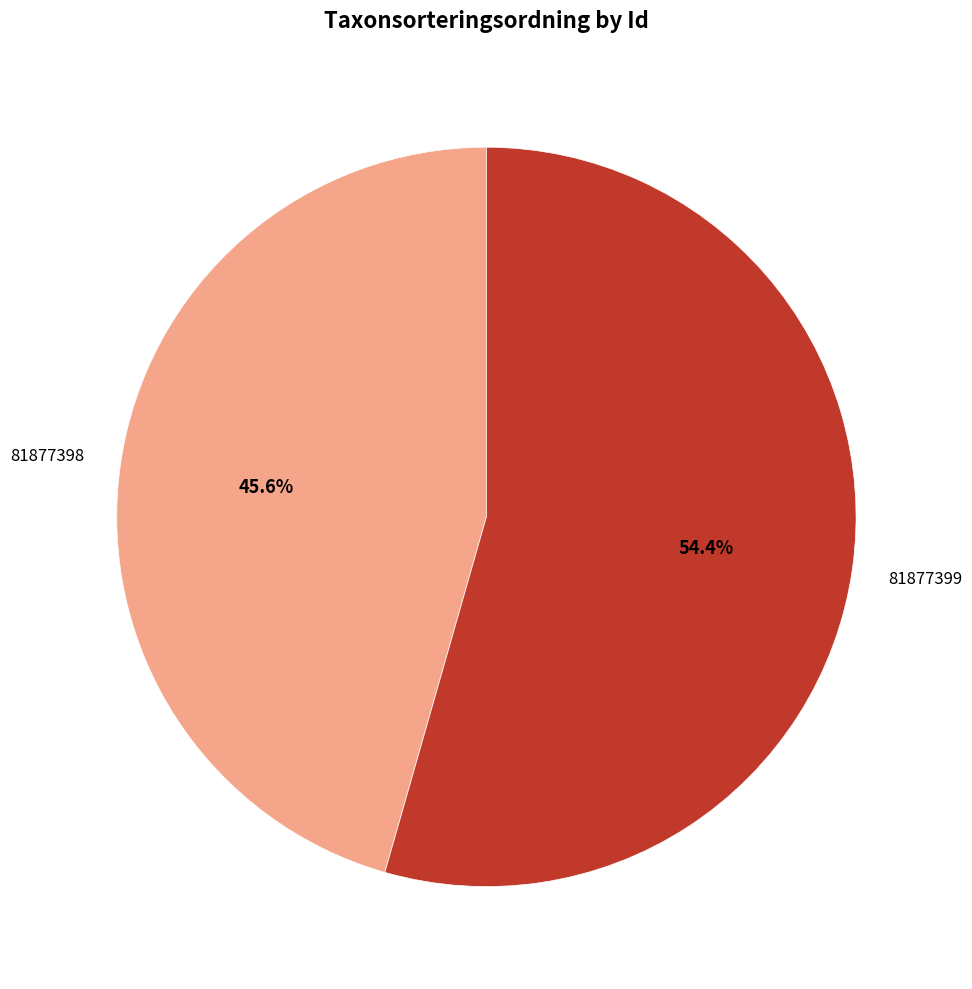

Which has a higher value, 81877398 or 81877399?

81877399